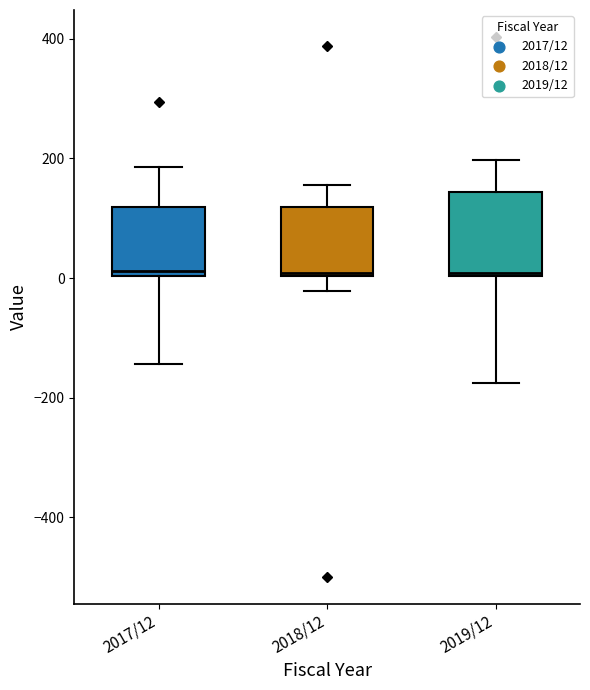

Which box is the tallest, from its lower edge to its upper edge?

2019/12